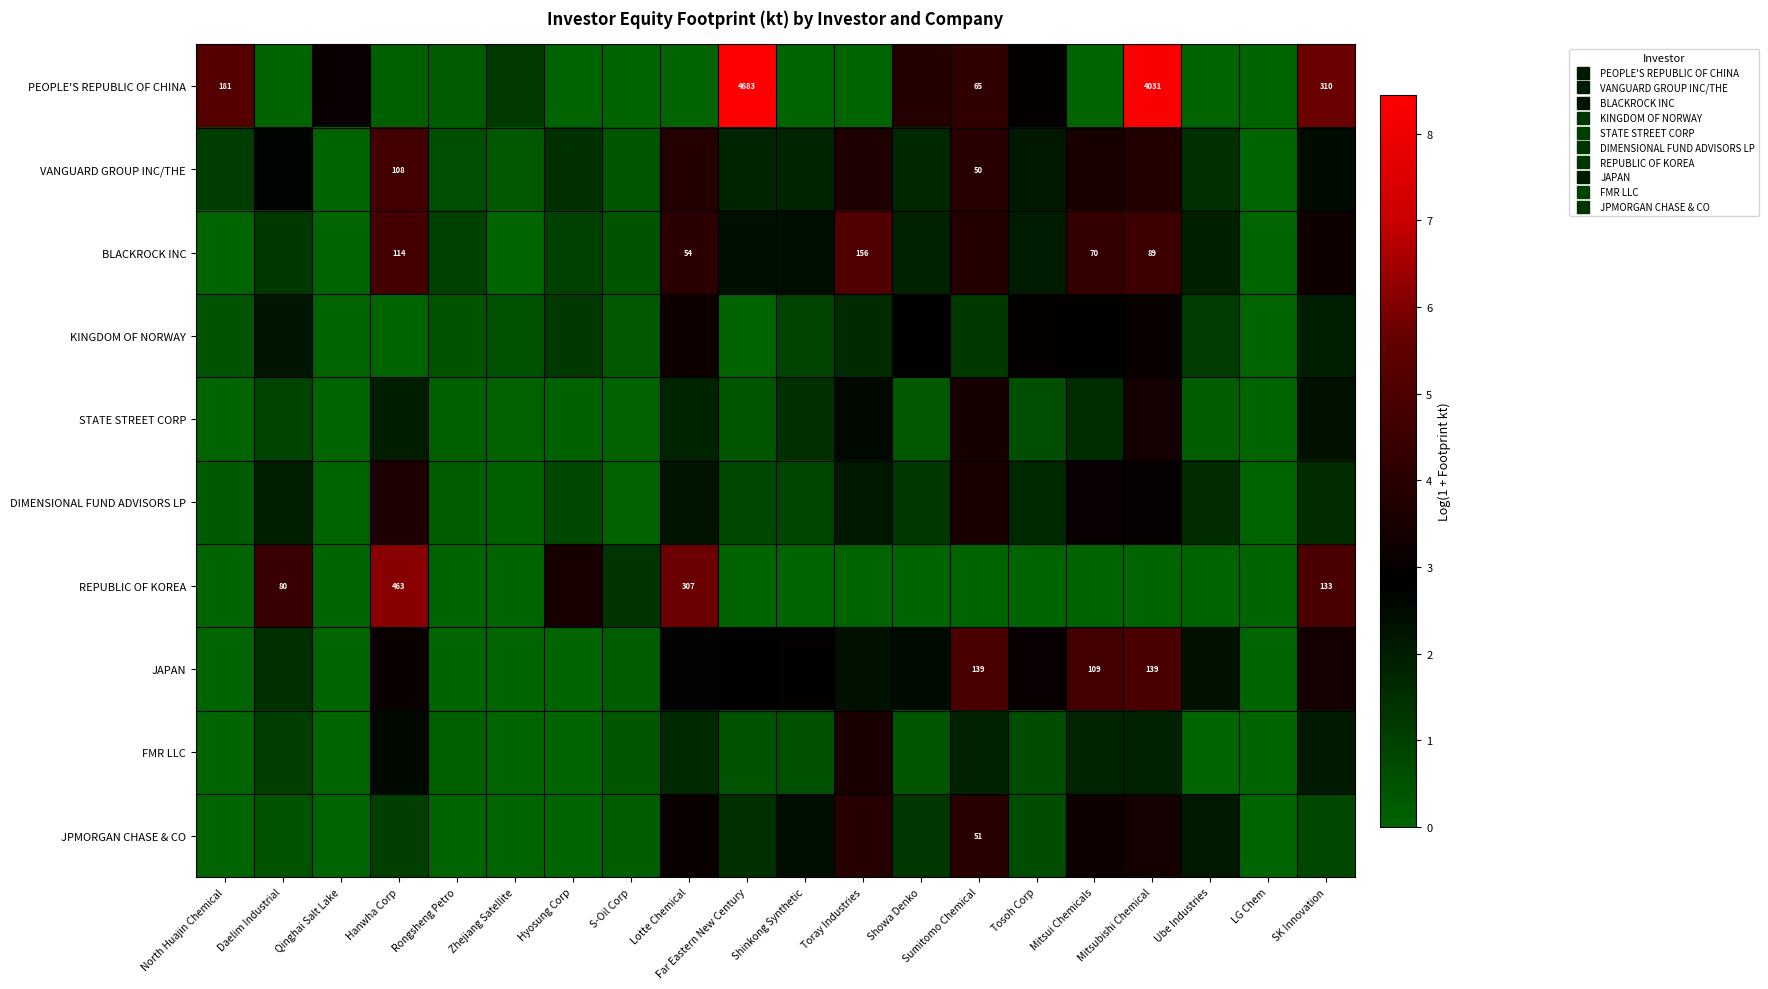

How many values in JPMORGAN CHASE & CO are above zero?

14